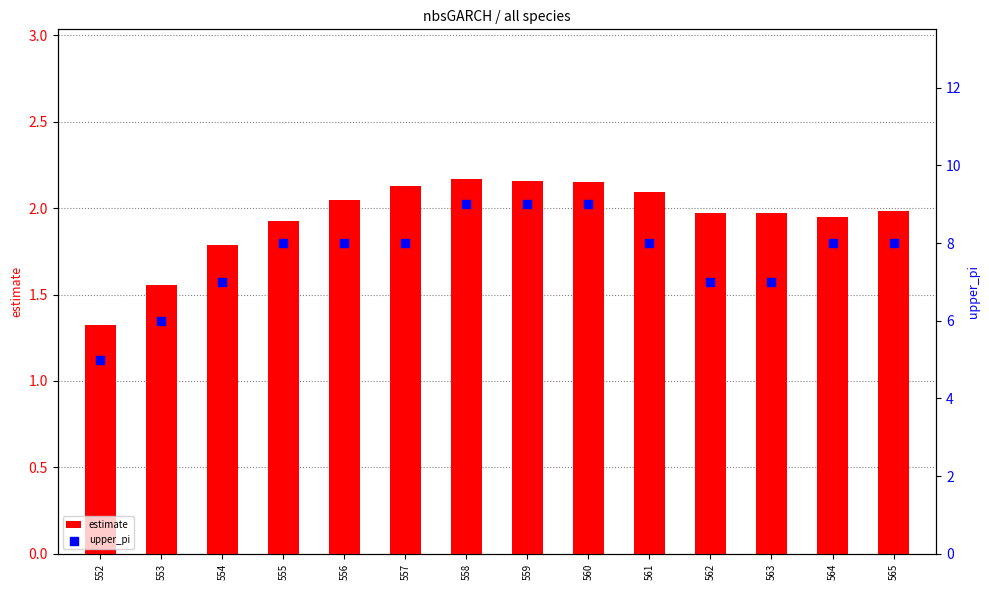

Which series contains the highest Y value?

upper_pi